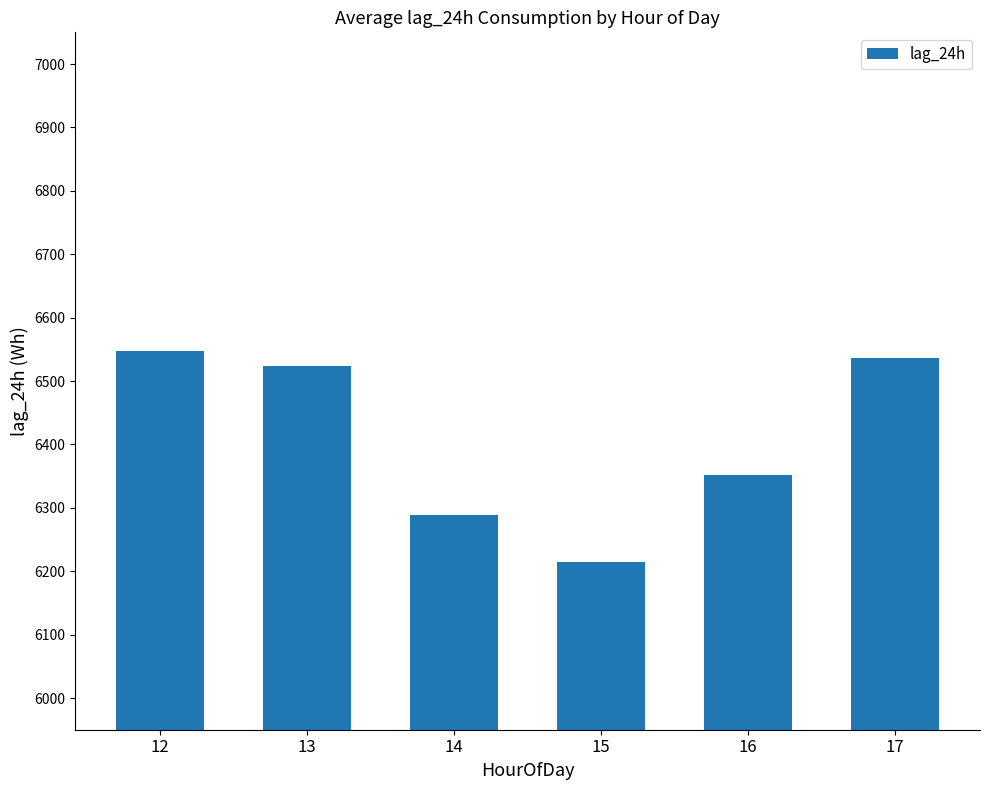

The value at 17 is 6536.0. True or false?

True